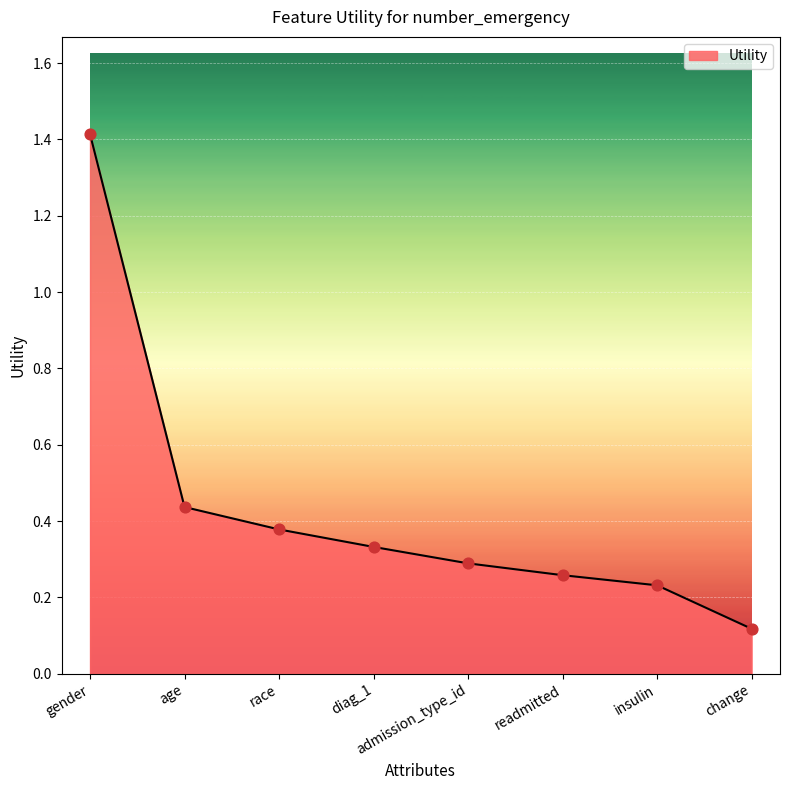

Between age and insulin, which is larger?

age